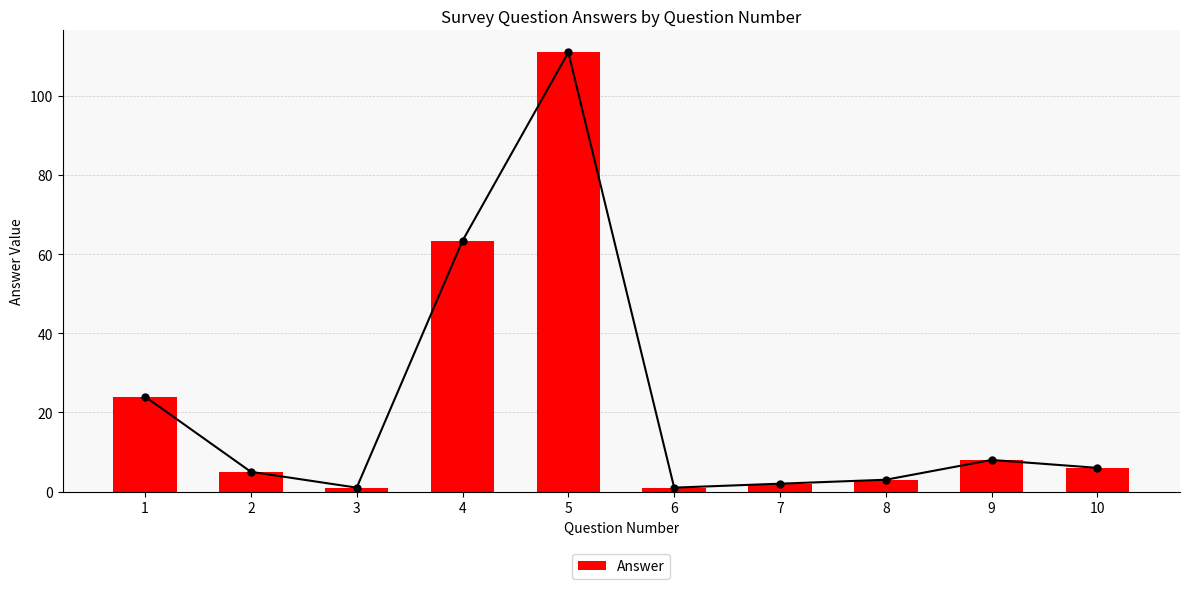

How many data points are less than 6?

5